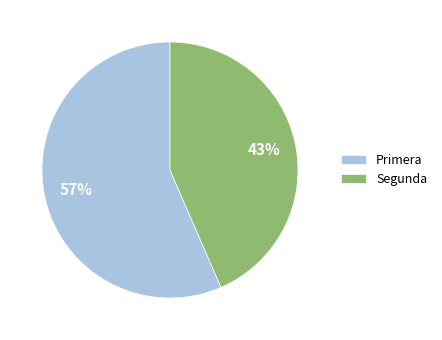

Which slice is the smallest?

Segunda